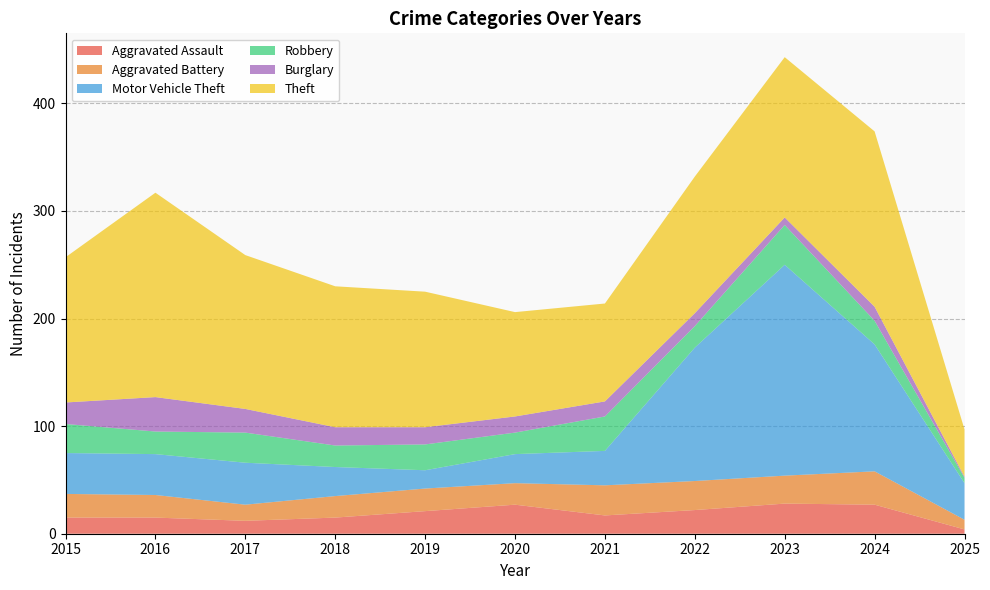

Reading right to left, what are all the values shown in this chart?

Aggravated Assault: 2025=4	2024=27	2023=28	2022=22	2021=17	2020=27	2019=21	2018=15	2017=12	2016=15	2015=15
Aggravated Battery: 2025=9	2024=31	2023=26	2022=27	2021=28	2020=20	2019=21	2018=20	2017=15	2016=21	2015=22
Motor Vehicle Theft: 2025=34	2024=118	2023=196	2022=124	2021=32	2020=27	2019=17	2018=27	2017=39	2016=38	2015=38
Robbery: 2025=5	2024=22	2023=37	2022=20	2021=32	2020=20	2019=24	2018=20	2017=28	2016=21	2015=27
Burglary: 2025=1	2024=13	2023=7	2022=12	2021=14	2020=15	2019=16	2018=17	2017=22	2016=32	2015=20
Theft: 2025=44	2024=163	2023=149	2022=127	2021=91	2020=97	2019=126	2018=131	2017=143	2016=190	2015=135